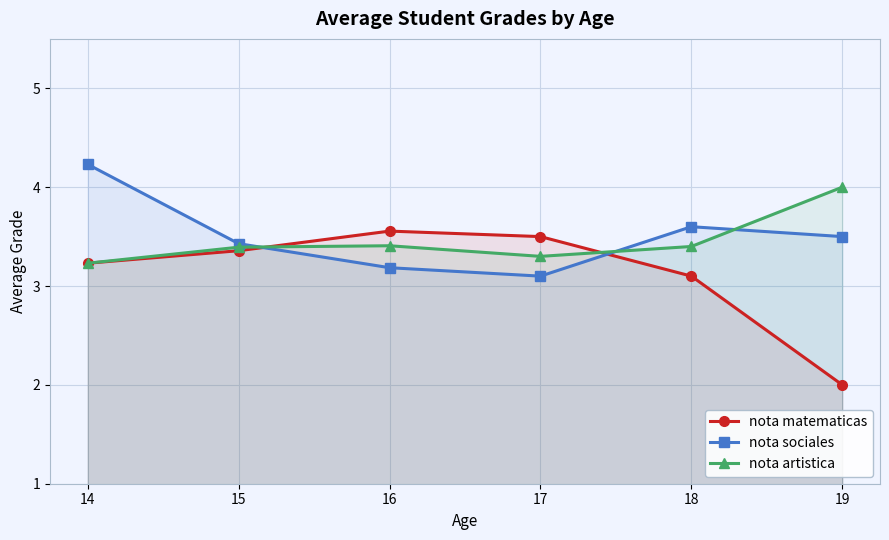

Where do nota sociales and nota matematicas first cross each other?

15 and 16